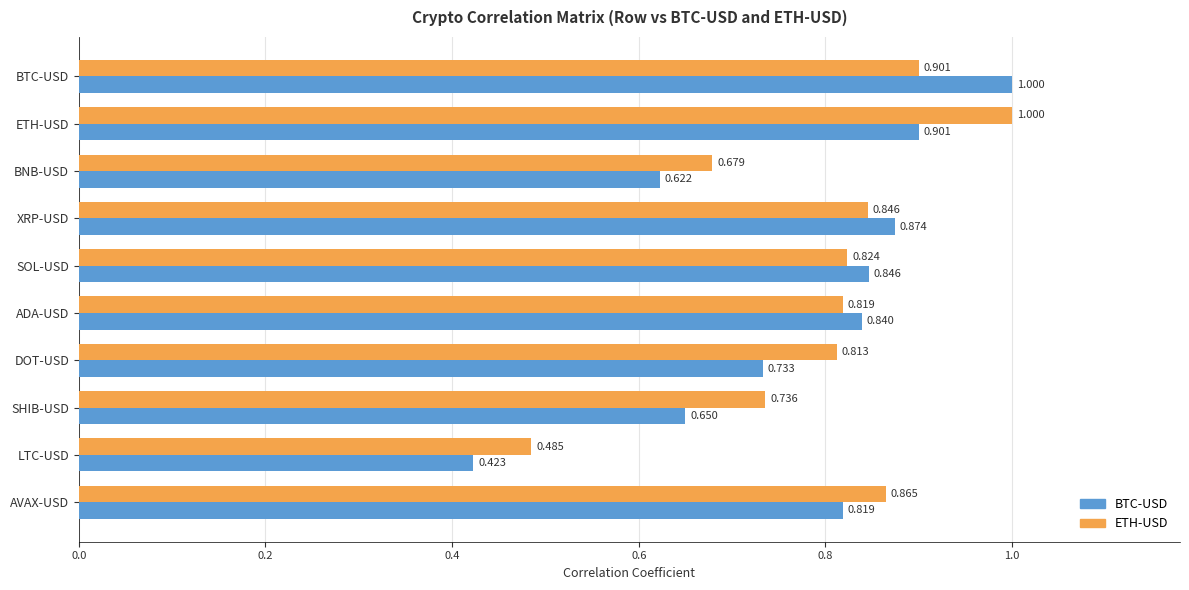

At which label is ETH-USD closest to 0?

LTC-USD